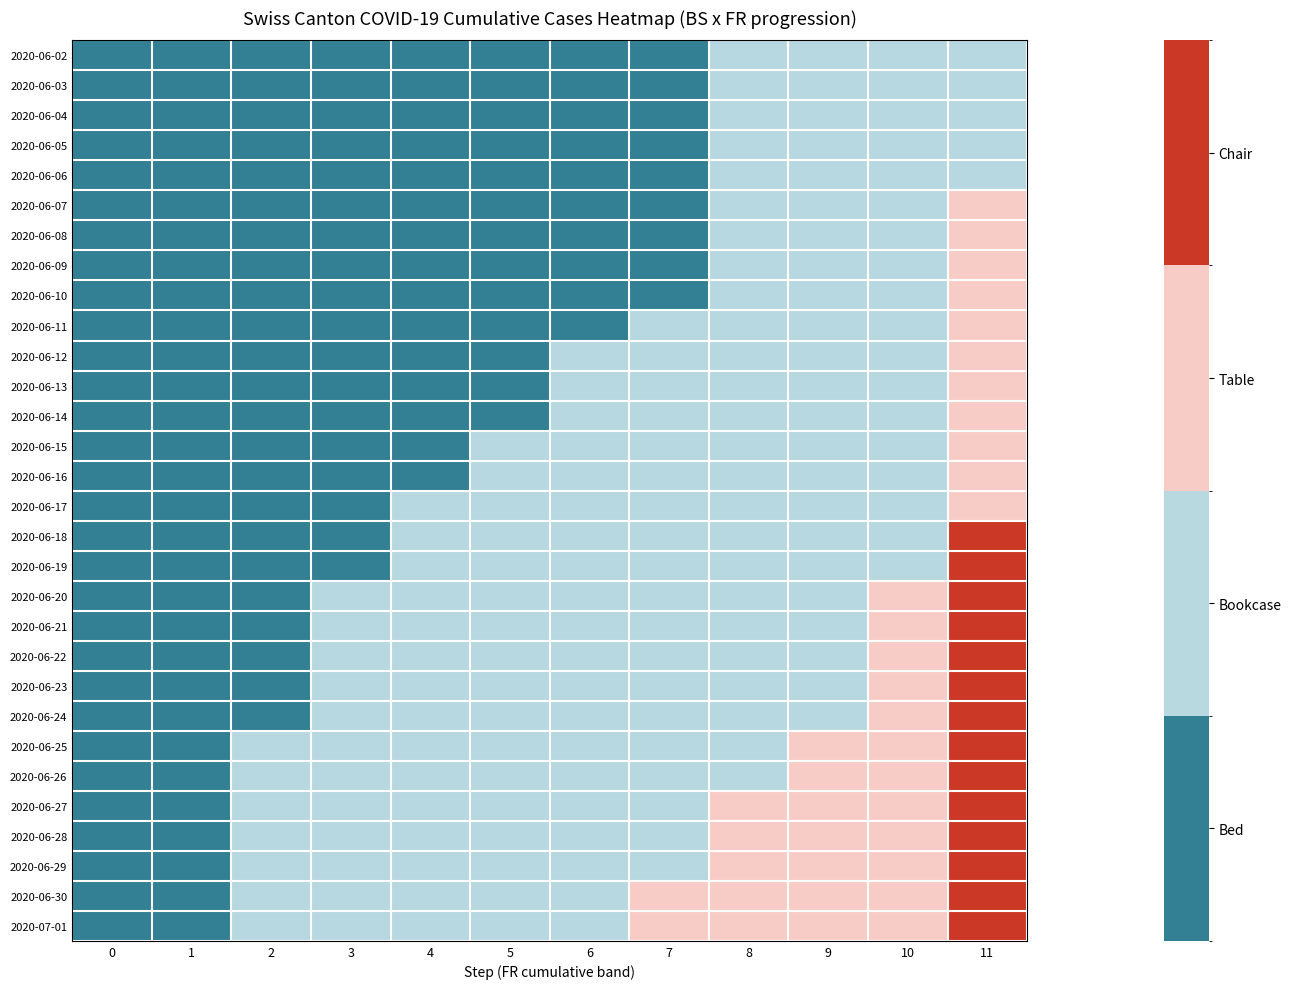

Reading right to left, what are all the values shown in this chart?

2020-06-02: 11=2	10=2	9=2	8=2	7=0	6=1	5=0	4=0	3=1	2=0	1=0	0=0
2020-06-03: 11=3	10=2	9=2	8=2	7=0	6=1	5=0	4=0	3=1	2=0	1=0	0=0
2020-06-04: 11=4	10=3	9=2	8=2	7=0	6=1	5=0	4=0	3=1	2=0	1=0	0=0
2020-06-05: 11=4	10=3	9=2	8=2	7=1	6=1	5=0	4=0	3=1	2=0	1=0	0=0
2020-06-06: 11=4	10=3	9=2	8=2	7=1	6=1	5=1	4=0	3=1	2=0	1=0	0=0
2020-06-07: 11=5	10=3	9=2	8=2	7=1	6=1	5=1	4=1	3=1	2=0	1=0	0=0
2020-06-08: 11=5	10=3	9=2	8=2	7=1	6=1	5=1	4=1	3=1	2=0	1=0	0=0
2020-06-09: 11=5	10=3	9=2	8=2	7=1	6=1	5=1	4=1	3=1	2=0	1=0	0=0
2020-06-10: 11=6	10=3	9=2	8=2	7=1	6=1	5=1	4=1	3=1	2=0	1=0	0=0
2020-06-11: 11=6	10=3	9=2	8=2	7=2	6=1	5=1	4=1	3=1	2=0	1=0	0=0
2020-06-12: 11=6	10=3	9=2	8=2	7=2	6=2	5=1	4=1	3=1	2=0	1=0	0=0
2020-06-13: 11=7	10=3	9=2	8=2	7=2	6=2	5=1	4=1	3=1	2=1	1=0	0=0
2020-06-14: 11=7	10=3	9=3	8=2	7=2	6=2	5=1	4=1	3=1	2=1	1=0	0=0
2020-06-15: 11=8	10=4	9=3	8=2	7=2	6=2	5=2	4=1	3=1	2=1	1=0	0=0
2020-06-16: 11=9	10=4	9=3	8=3	7=2	6=2	5=2	4=1	3=1	2=1	1=0	0=0
2020-06-17: 11=9	10=4	9=3	8=3	7=2	6=2	5=2	4=2	3=1	2=1	1=0	0=0
2020-06-18: 11=10	10=4	9=3	8=3	7=3	6=2	5=2	4=2	3=1	2=1	1=0	0=0
2020-06-19: 11=10	10=4	9=4	8=3	7=3	6=2	5=2	4=2	3=1	2=1	1=0	0=0
2020-06-20: 11=11	10=5	9=4	8=3	7=3	6=2	5=2	4=2	3=2	2=1	1=0	0=0
2020-06-21: 11=11	10=5	9=4	8=3	7=3	6=3	5=2	4=2	3=2	2=1	1=0	0=0
2020-06-22: 11=12	10=5	9=4	8=4	7=3	6=3	5=2	4=2	3=2	2=1	1=1	0=0
2020-06-23: 11=12	10=5	9=4	8=4	7=3	6=3	5=3	4=2	3=2	2=1	1=1	0=0
2020-06-24: 11=12	10=5	9=4	8=4	7=4	6=3	5=3	4=2	3=2	2=1	1=1	0=0
2020-06-25: 11=13	10=6	9=5	8=4	7=4	6=3	5=3	4=2	3=2	2=2	1=1	0=0
2020-06-26: 11=13	10=6	9=5	8=4	7=4	6=3	5=3	4=3	3=2	2=2	1=1	0=0
2020-06-27: 11=14	10=6	9=5	8=5	7=4	6=4	5=3	4=3	3=2	2=2	1=1	0=0
2020-06-28: 11=14	10=7	9=5	8=5	7=4	6=4	5=3	4=3	3=3	2=2	1=1	0=0
2020-06-29: 11=15	10=7	9=6	8=5	7=4	6=4	5=4	4=3	3=3	2=2	1=1	0=0
2020-06-30: 11=16	10=7	9=6	8=5	7=5	6=4	5=4	4=3	3=3	2=2	1=1	0=0
2020-07-01: 11=17	10=8	9=6	8=6	7=5	6=4	5=4	4=4	3=3	2=2	1=1	0=0